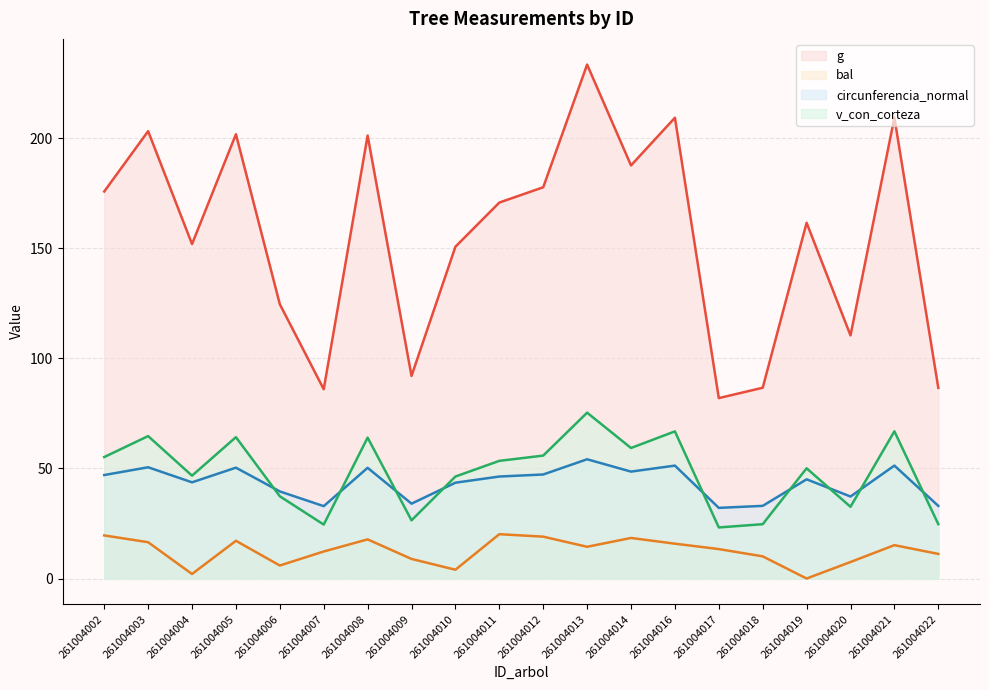

True or false: bal and g intersect in this chart.

False